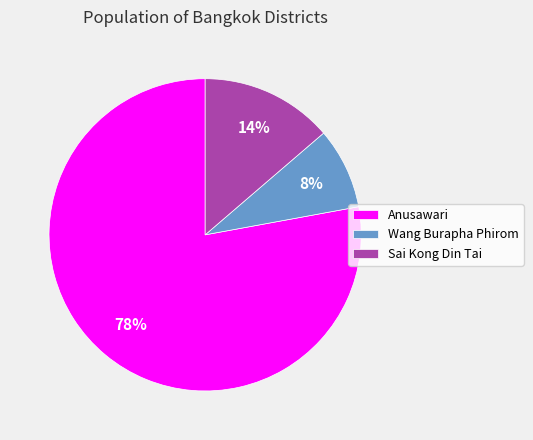

Does any single category account for the majority?

Yes